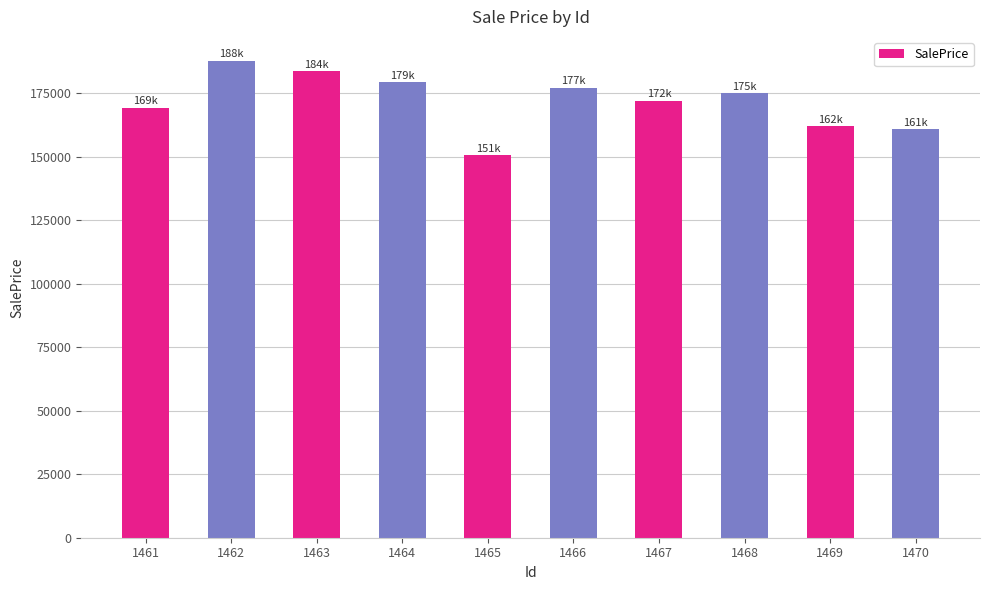

What is the greatest value displayed?

187758.4